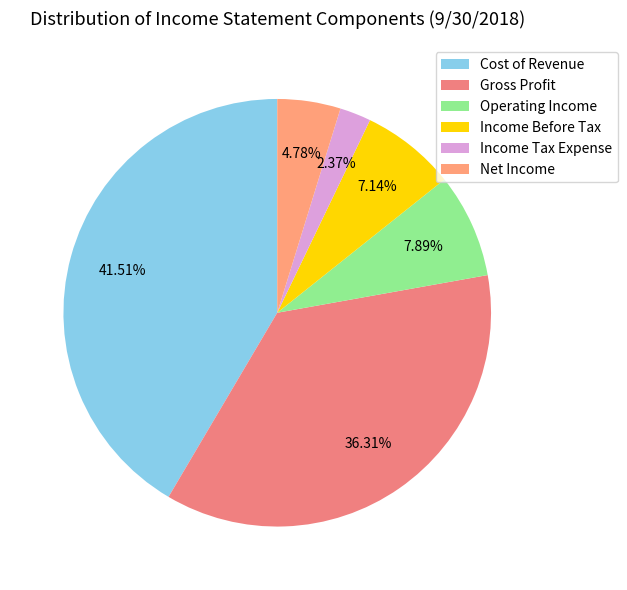

Is there any slice that represents more than half of the pie?

No